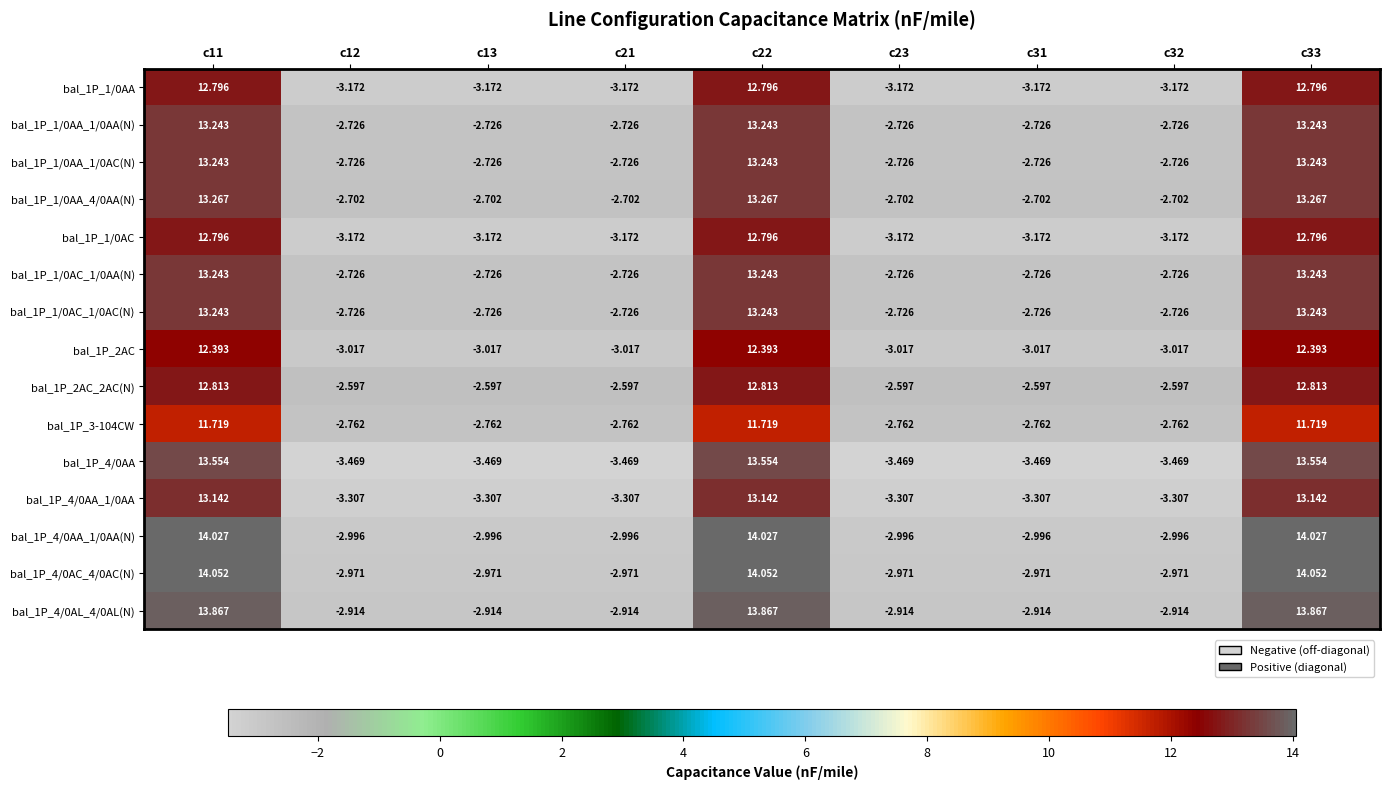

What is the difference between the highest and lowest values at c12?

0.9